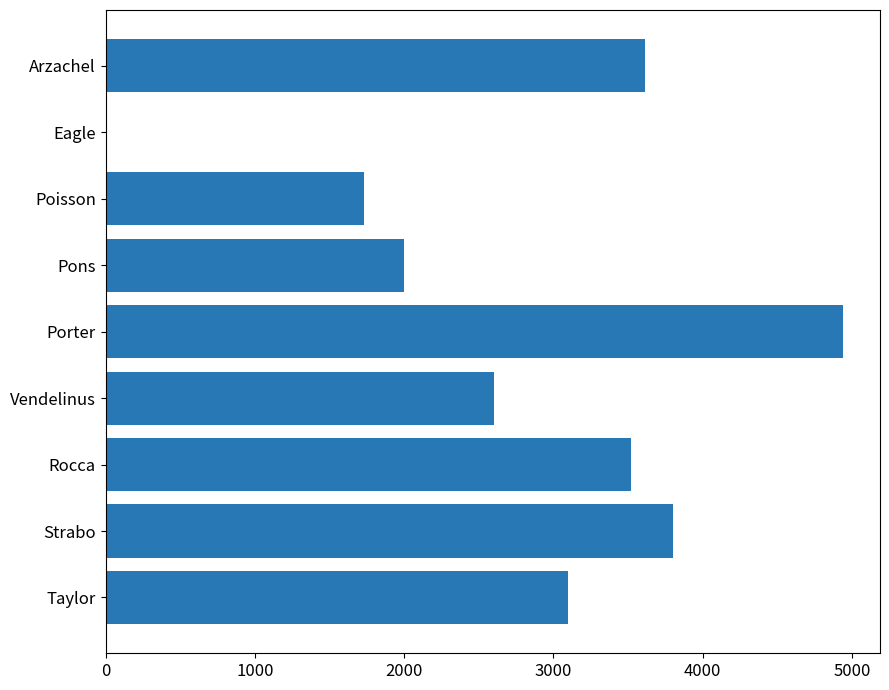

What is the change in value from Rocca to Vendelinus?

-920